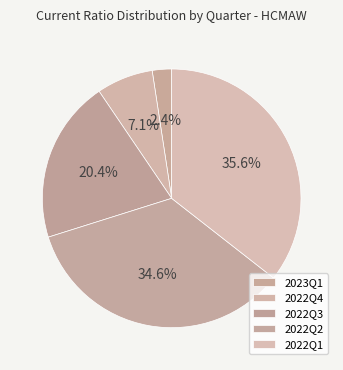

What percentage is NOT represented by 2022Q3?

79.6%